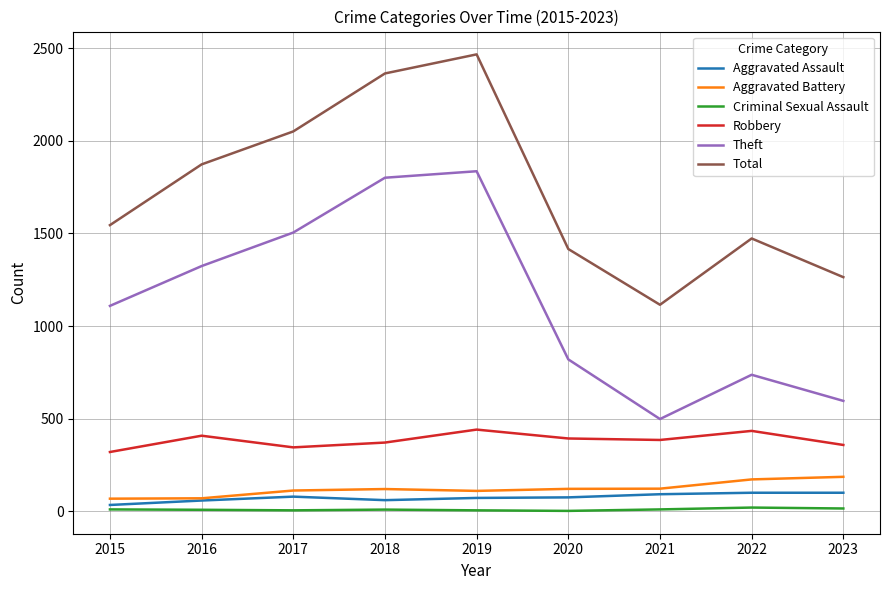

At which label does Criminal Sexual Assault first exceed 9?

2015